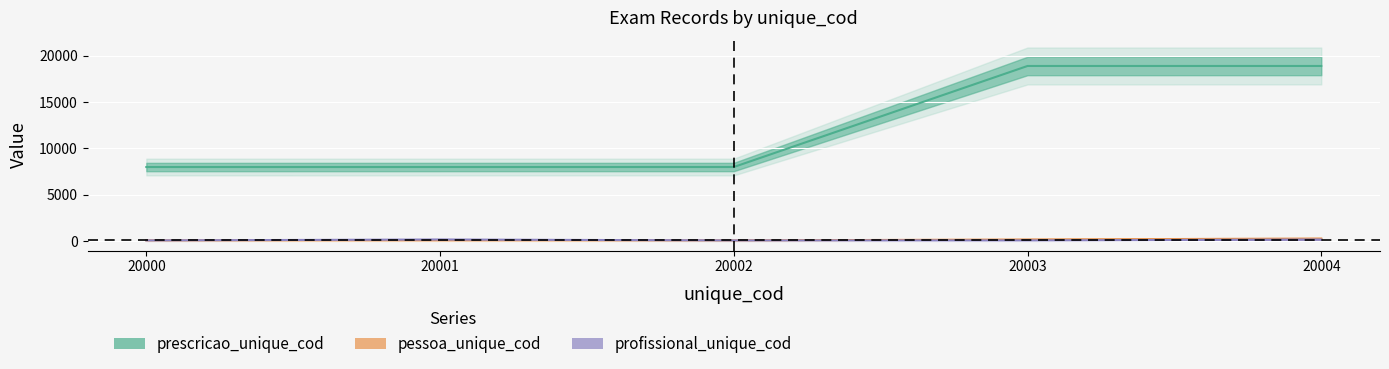

How many lines are shown in the chart?

3